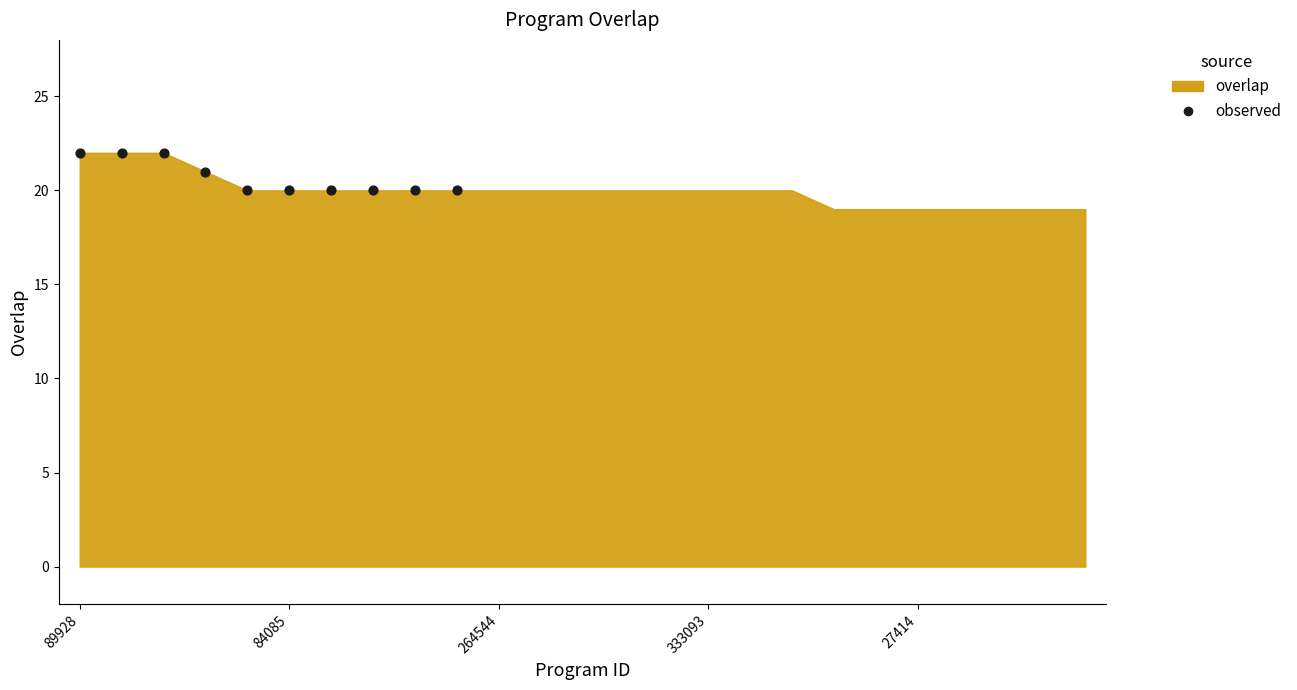

What is the average Y value?

21